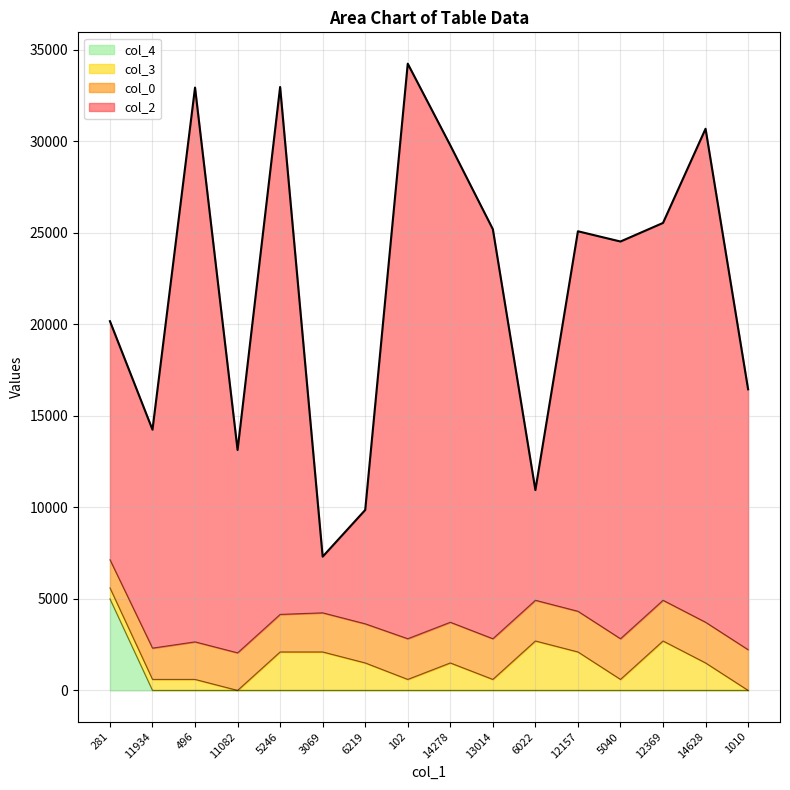

How many lines are shown in the chart?

4